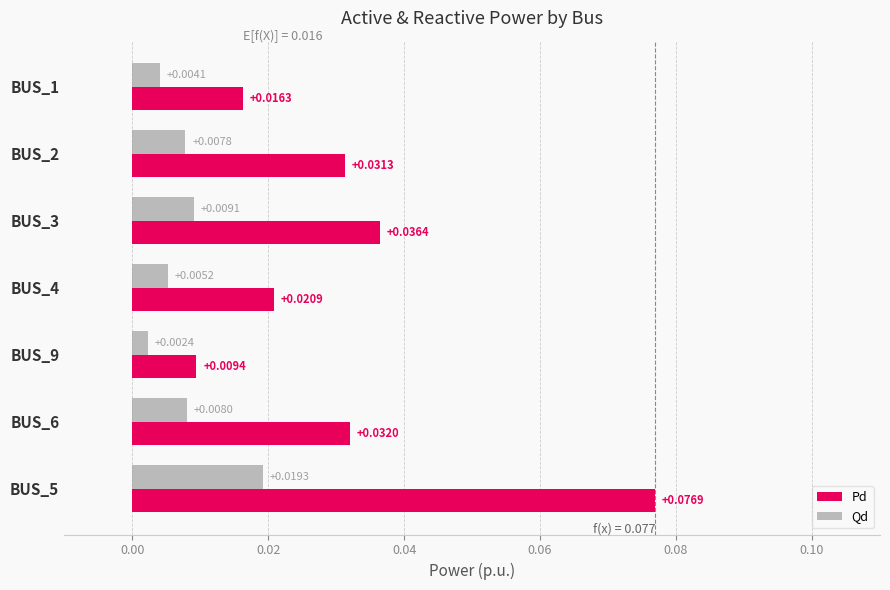

Rank the series at BUS_5 from highest to lowest value.

Pd, Qd